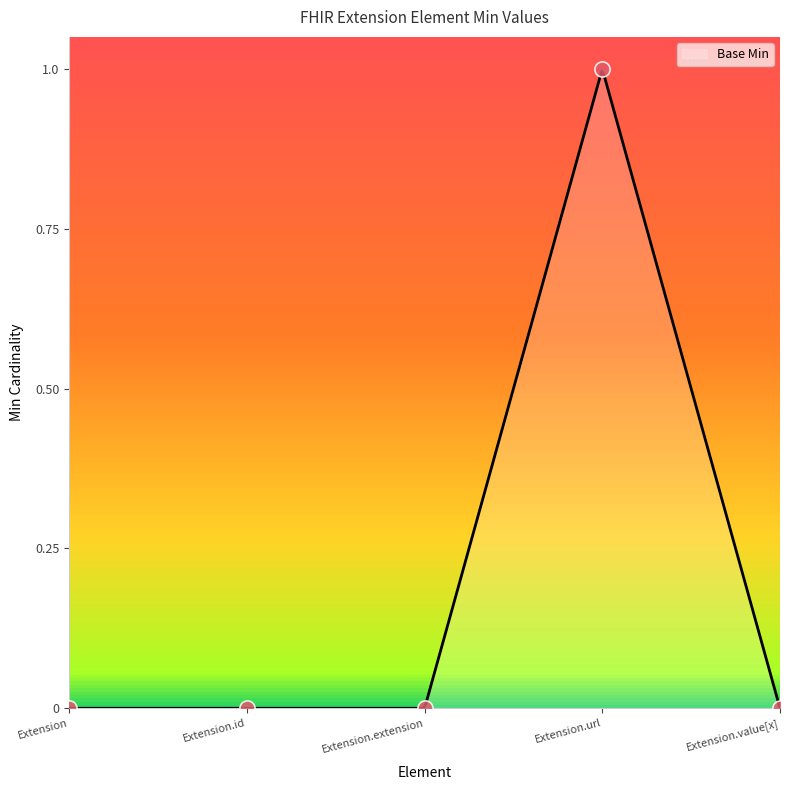

Between Extension.url and Extension.extension, which is larger?

Extension.url